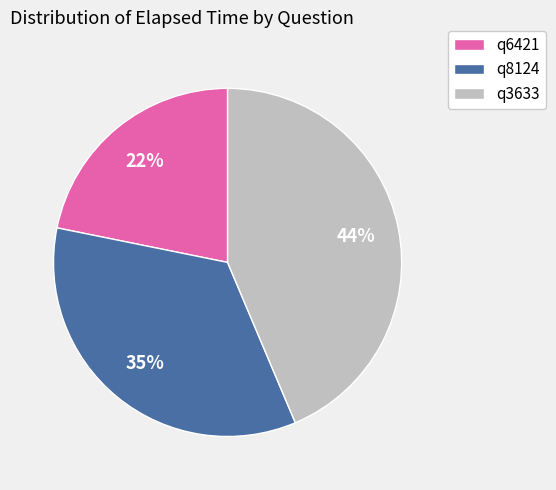

Between q8124 and q3633, which is larger?

q3633